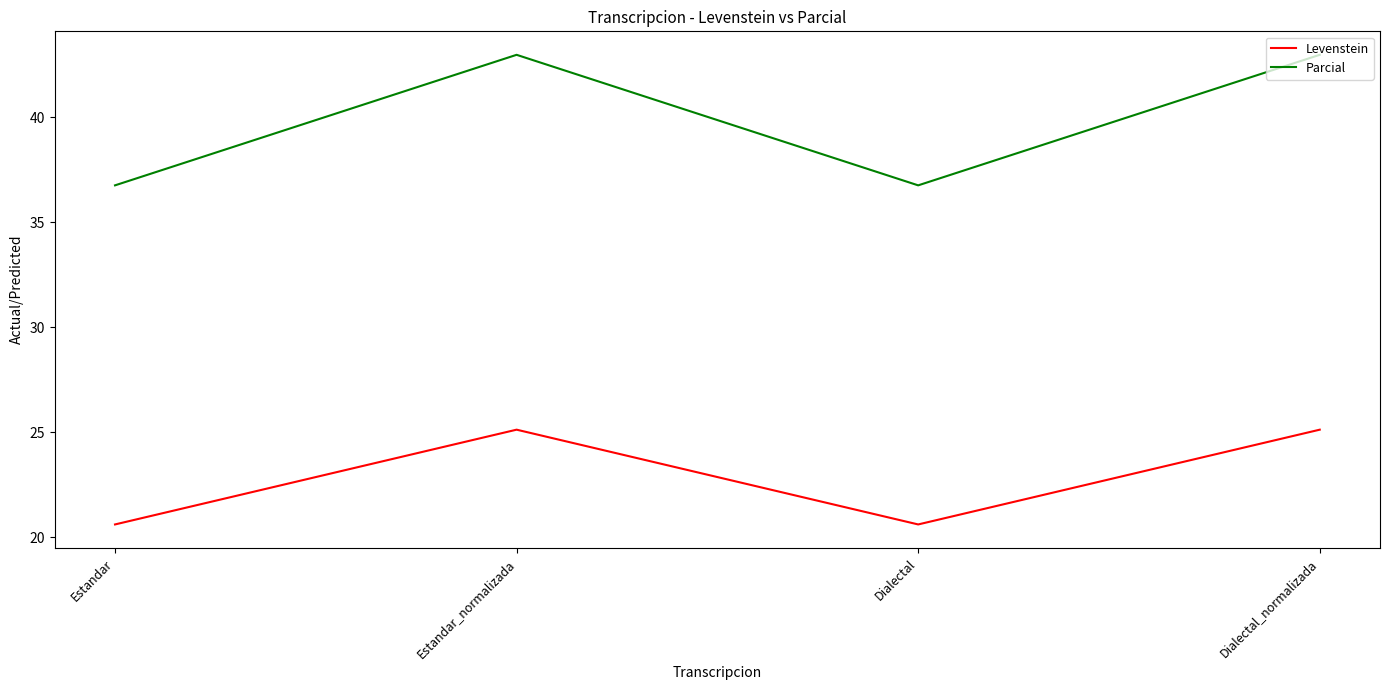

What are all the series names shown in the legend?

Levenstein, Parcial